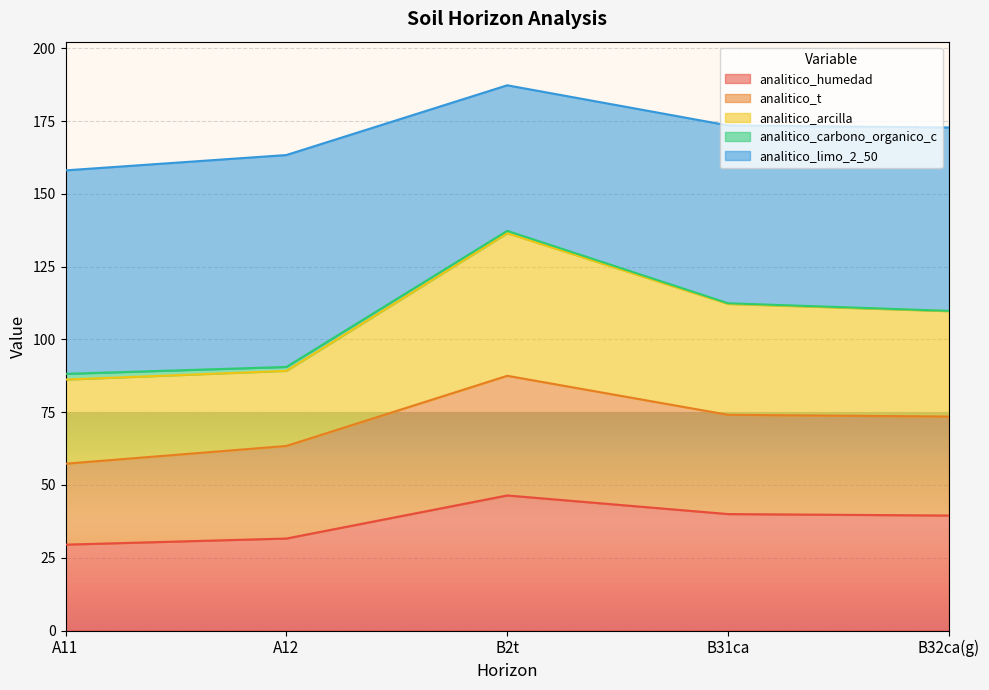

At how many categories does at least one series exceed 171?

3